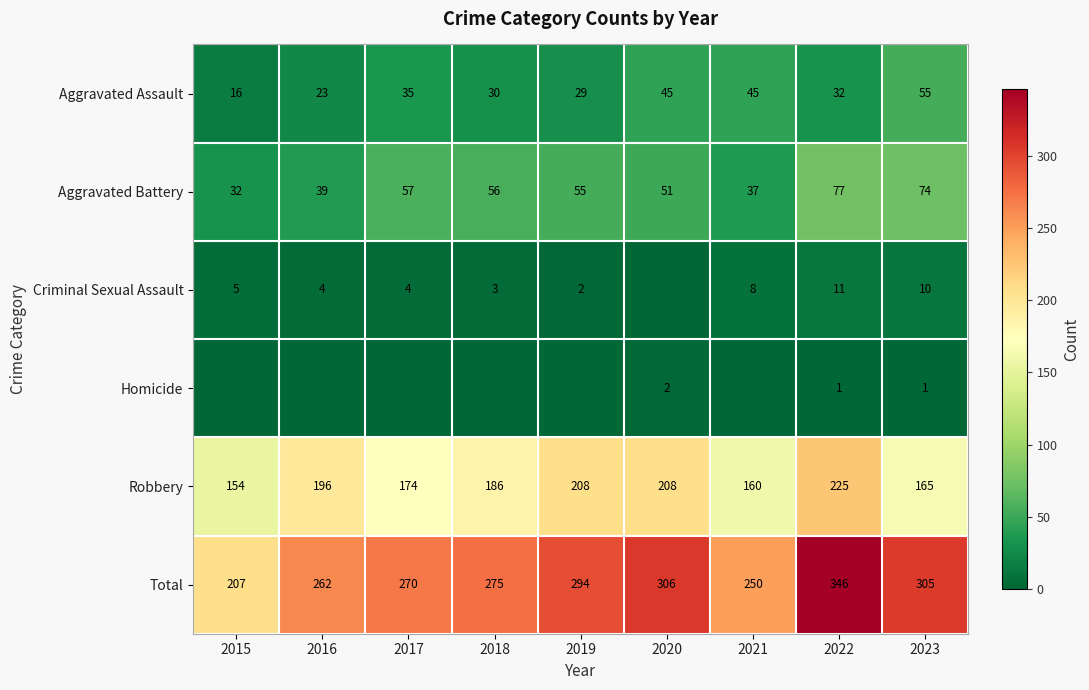

At 2022, list the series in order from largest to smallest.

Total, Robbery, Aggravated Battery, Aggravated Assault, Criminal Sexual Assault, Homicide